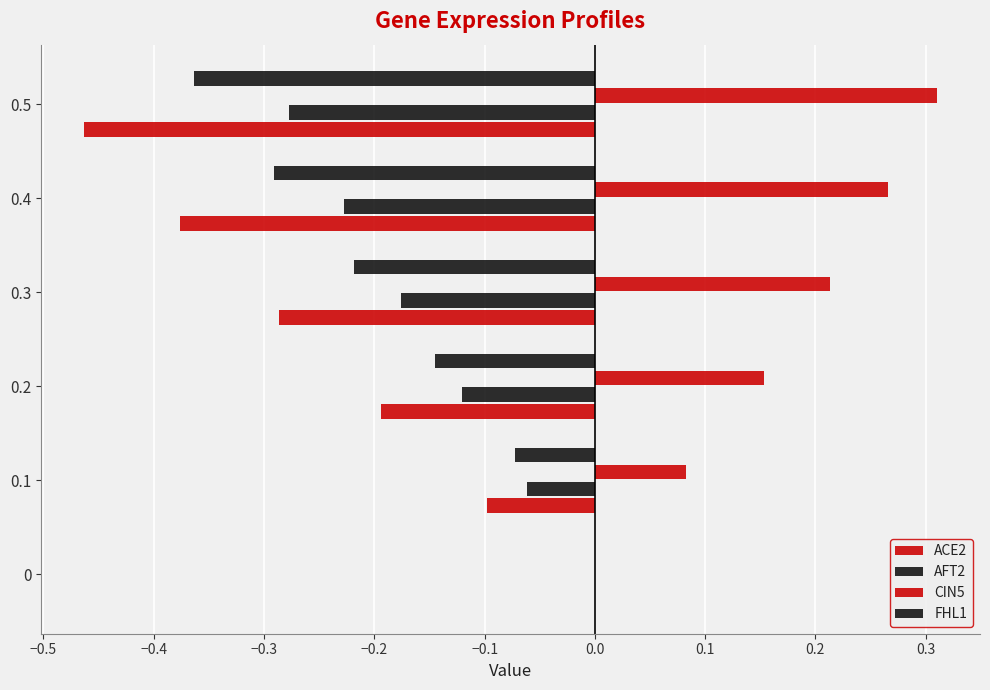

How many data points in CIN5 are above 0?

5